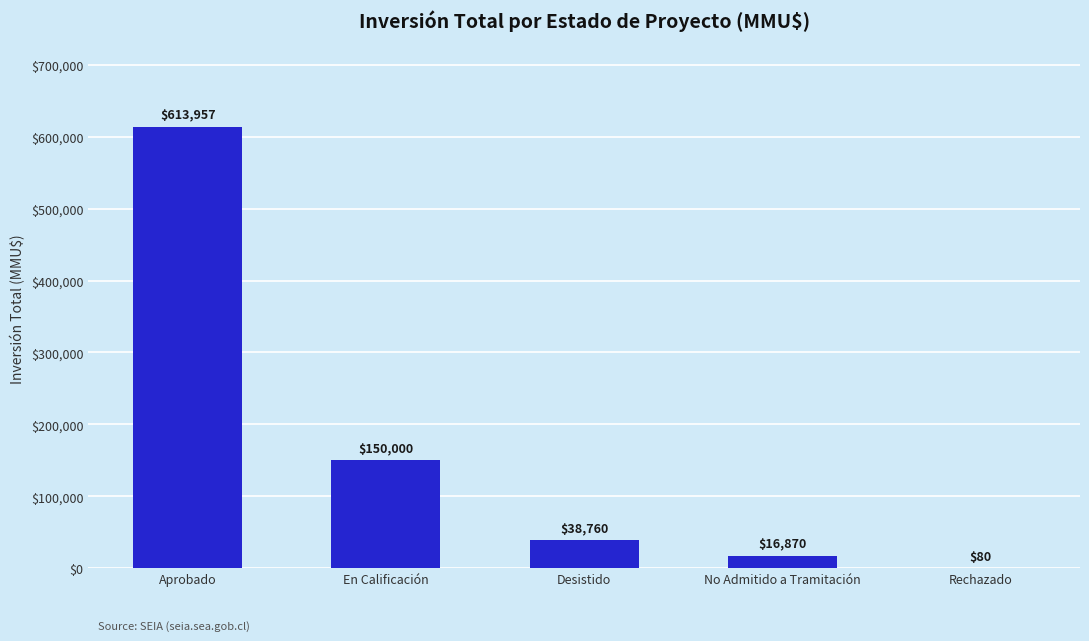

What is the greatest value displayed?

613957